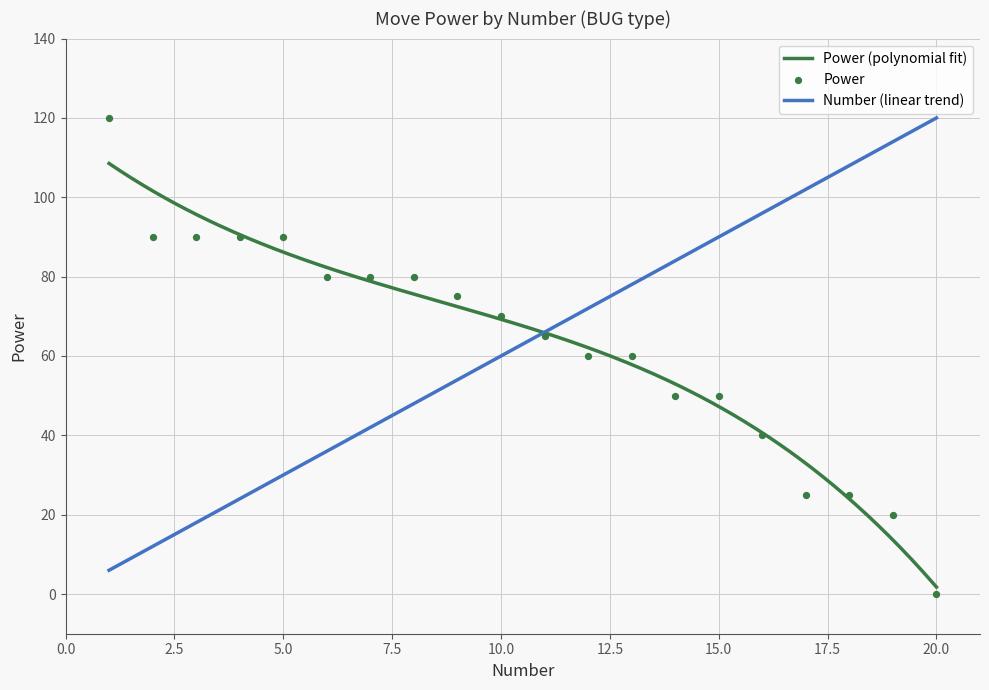

What is the change in value from 5 to 20?

-90